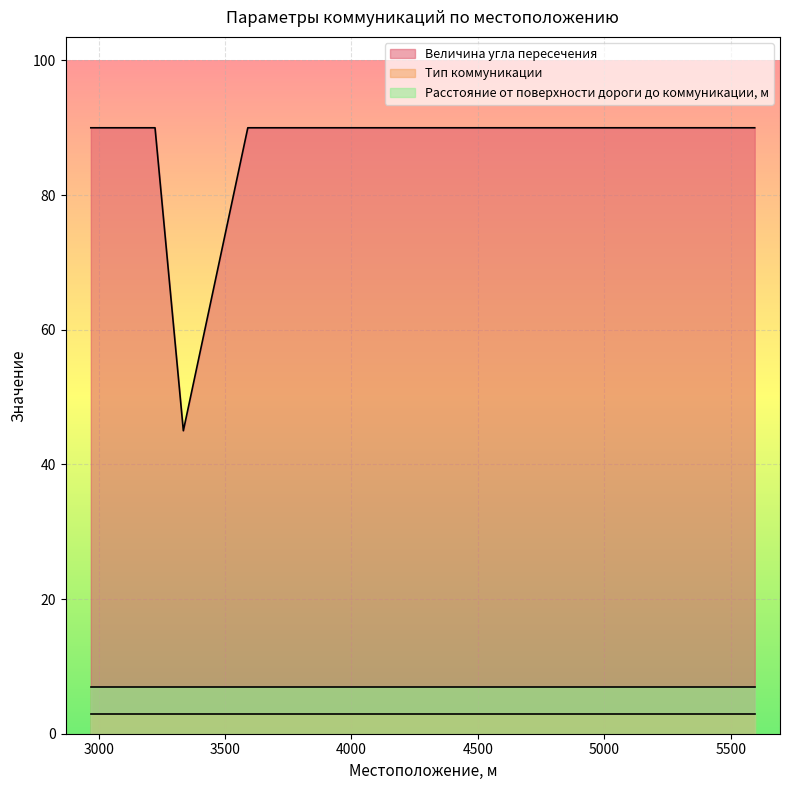

At how many categories does at least one series exceed 16?

8